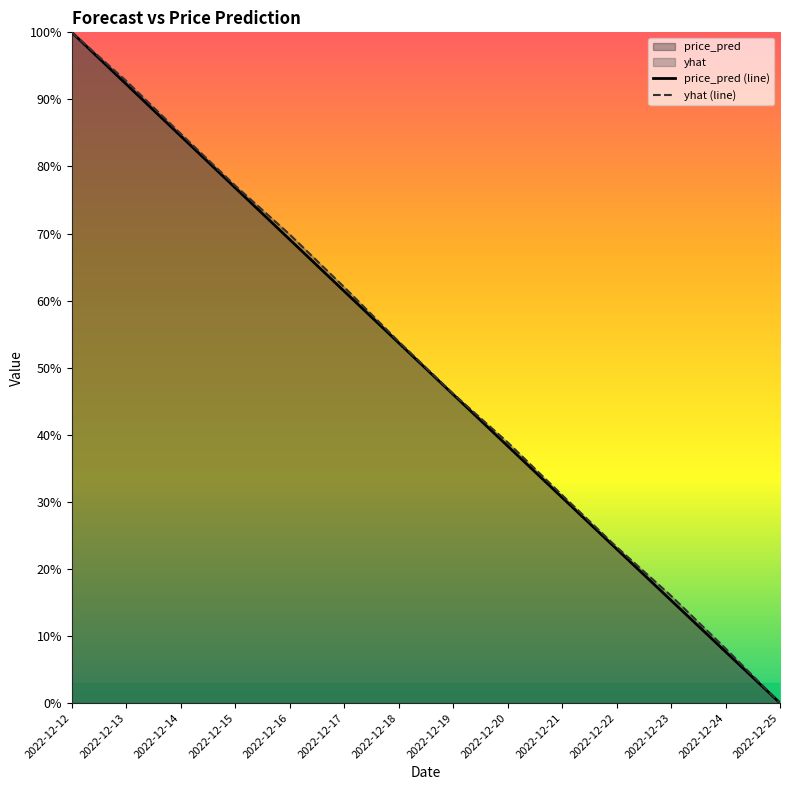

True or false: price_pred (line) and yhat (line) intersect in this chart.

False